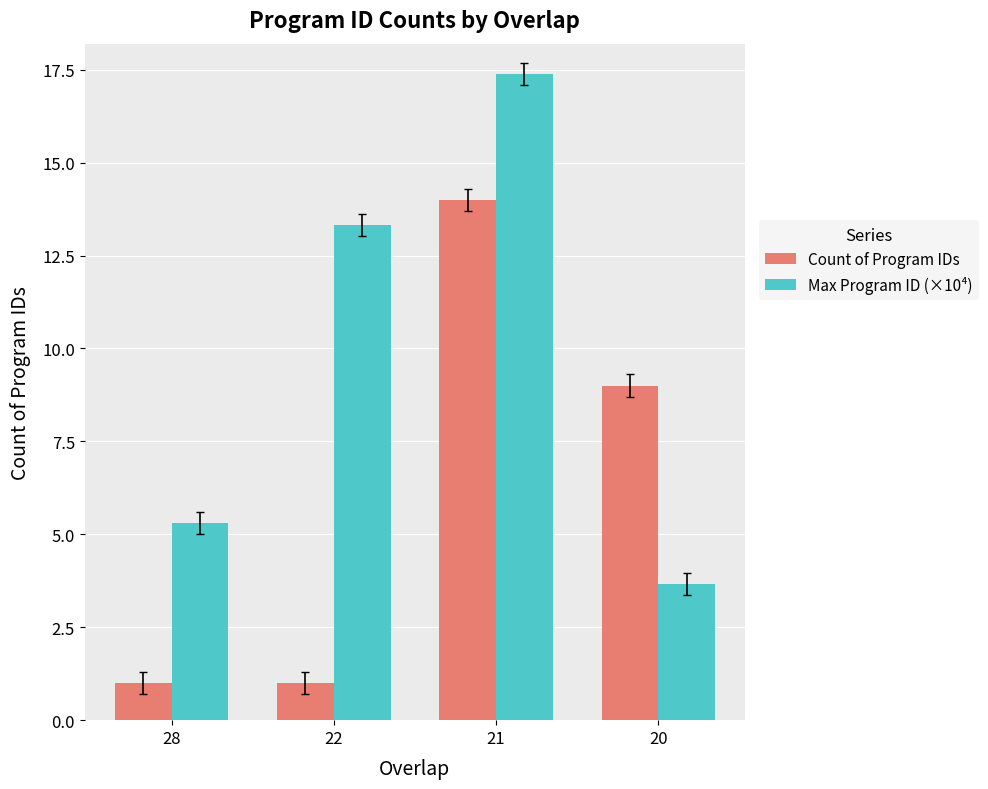

True or false: Count of Program IDs has a value of 1.0 at 28.

True